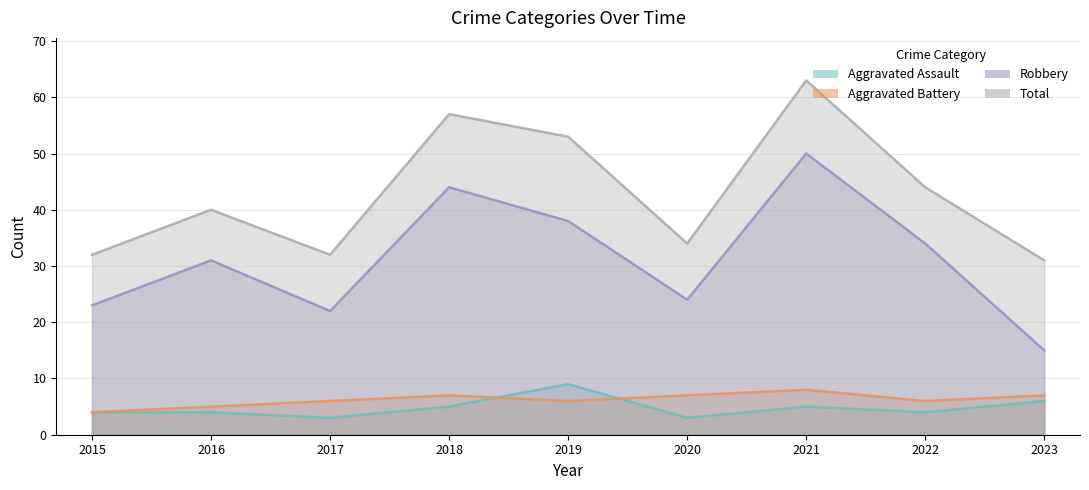

True or false: Aggravated Assault and Robbery intersect in this chart.

False